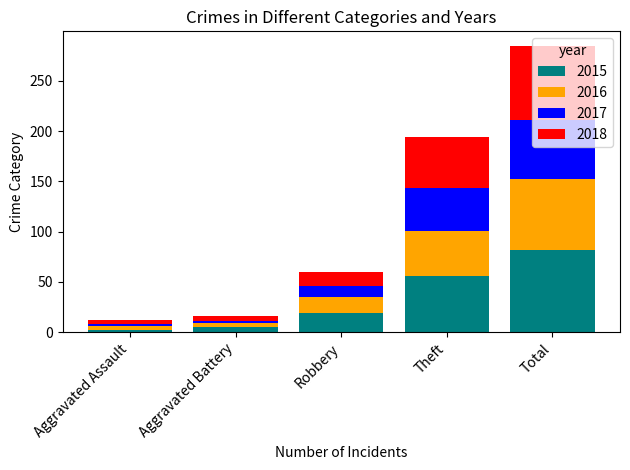

Is it true that 2015 equals 56 at Theft?

True